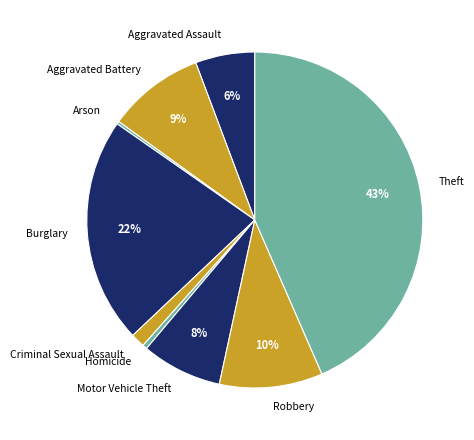

The Burglary slice represents 22% of the pie. True or false?

True